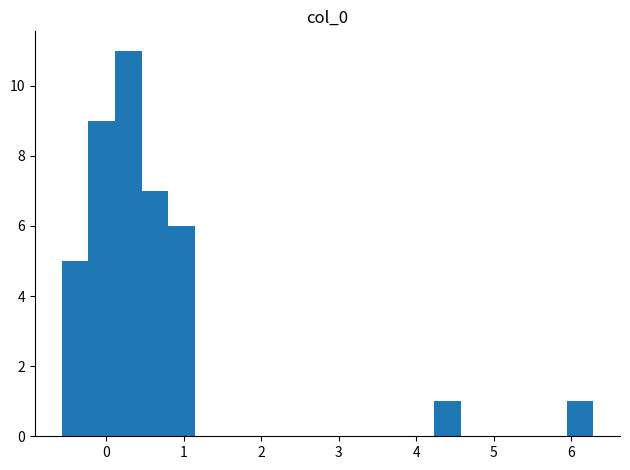

Around what value on the x-axis is the tallest bar? Give the approximate position of its centre, as read against the axis.

0.3